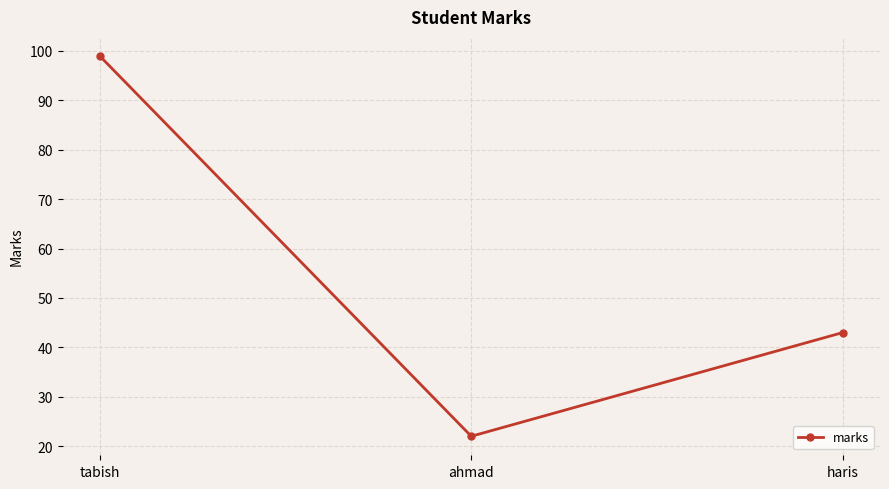

What is the average value?

55